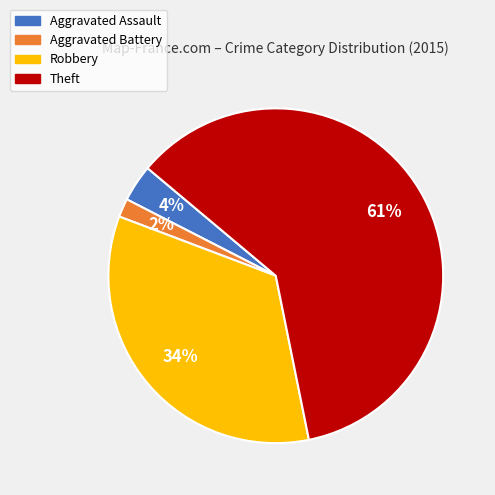

Which category has the biggest portion of the pie?

Theft